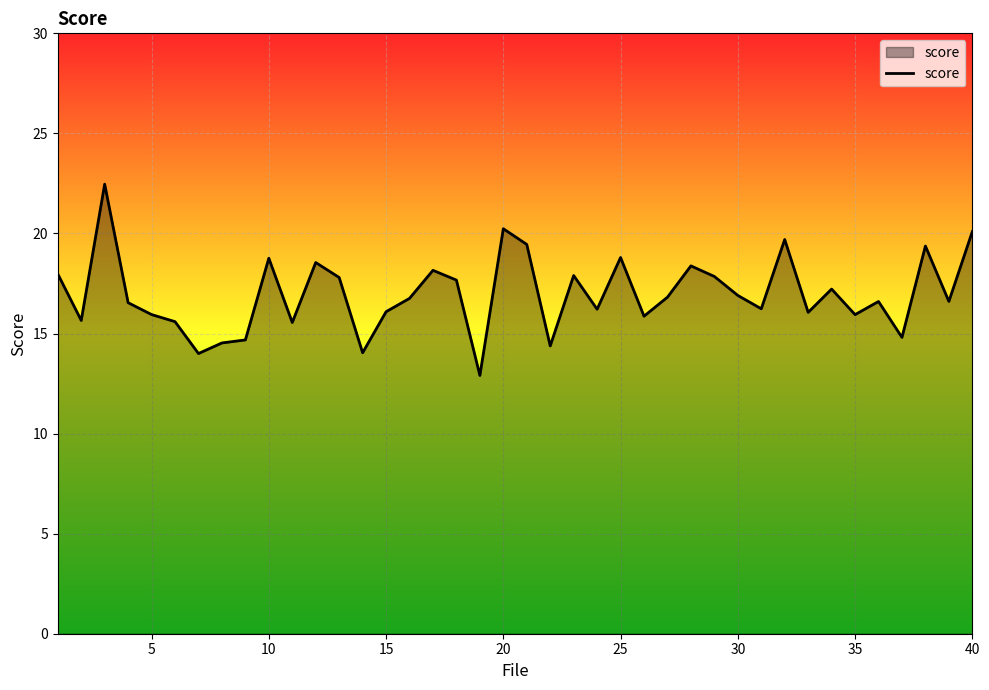

What is the greatest value displayed?

22.5